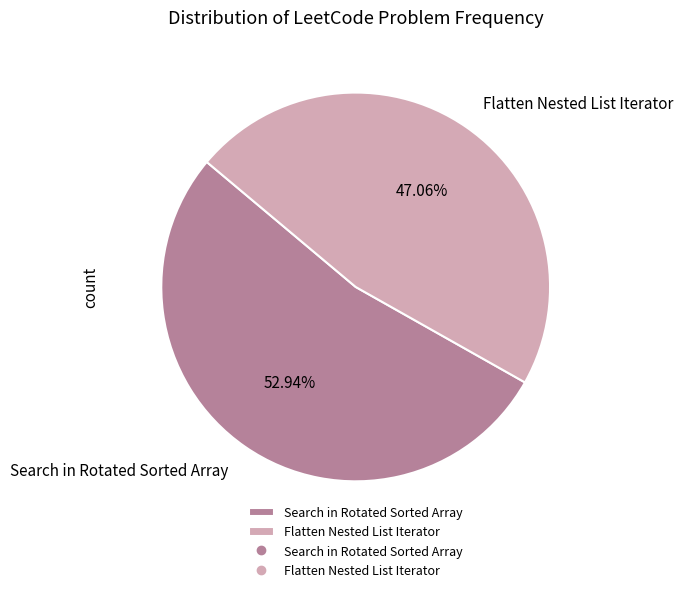

Which has a higher value, Flatten Nested List Iterator or Search in Rotated Sorted Array?

Search in Rotated Sorted Array